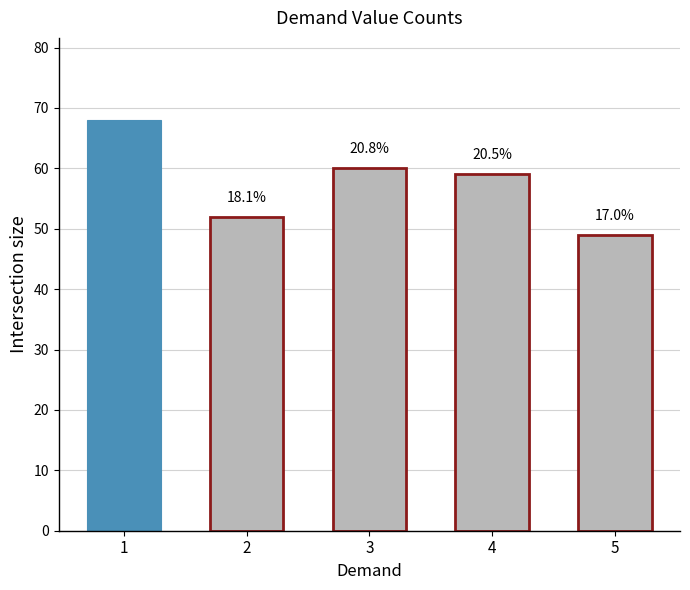

Which label corresponds to the largest value in the chart?

1